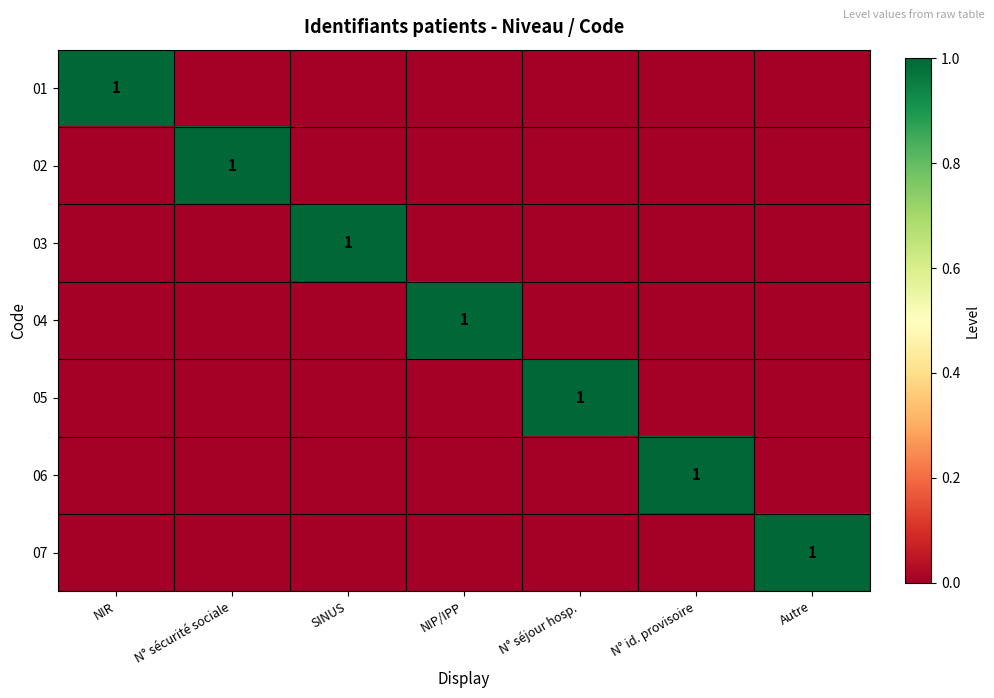

True or false: 03 has a value of 2 at SINUS.

False